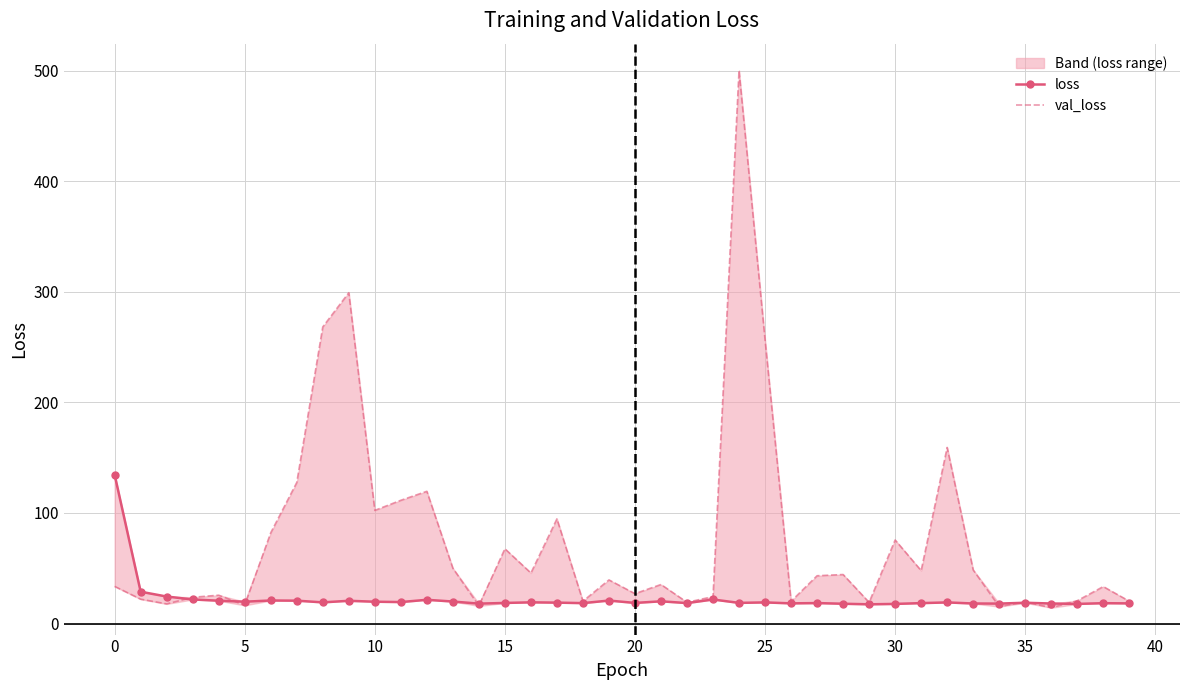

What is the minimum value for loss?

17.4